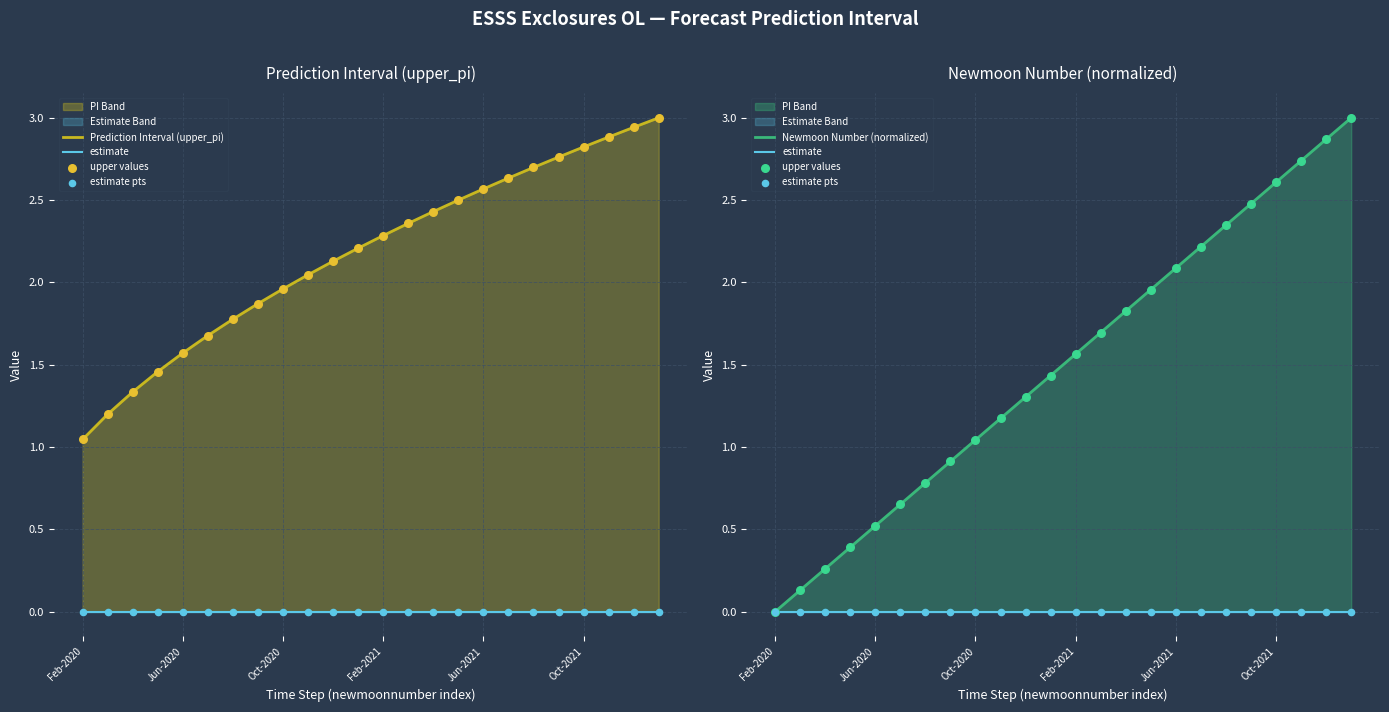

Which series reaches the maximum Y coordinate?

upper values